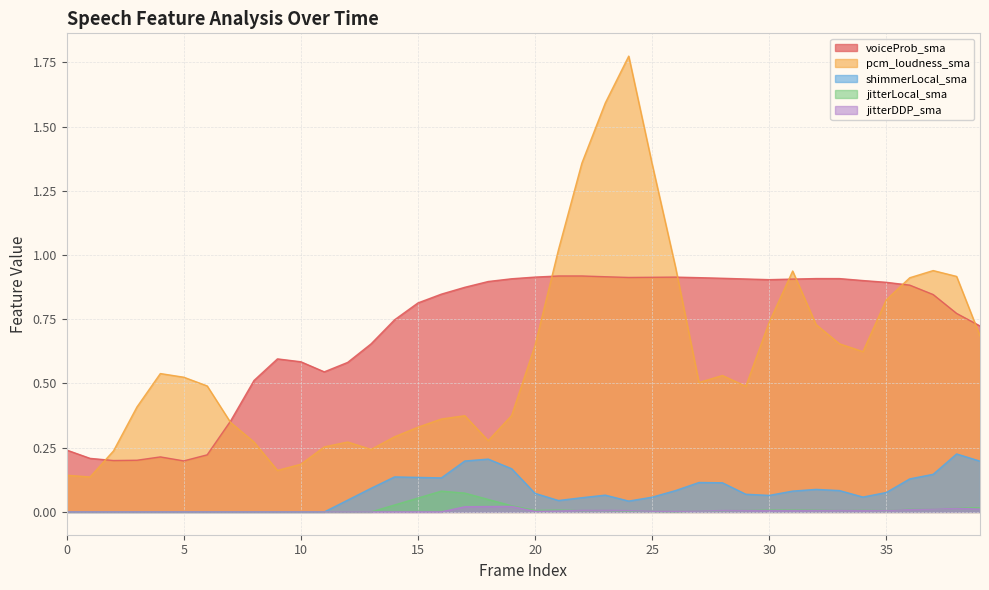

True or false: jitterDDP_sma and shimmerLocal_sma intersect in this chart.

False